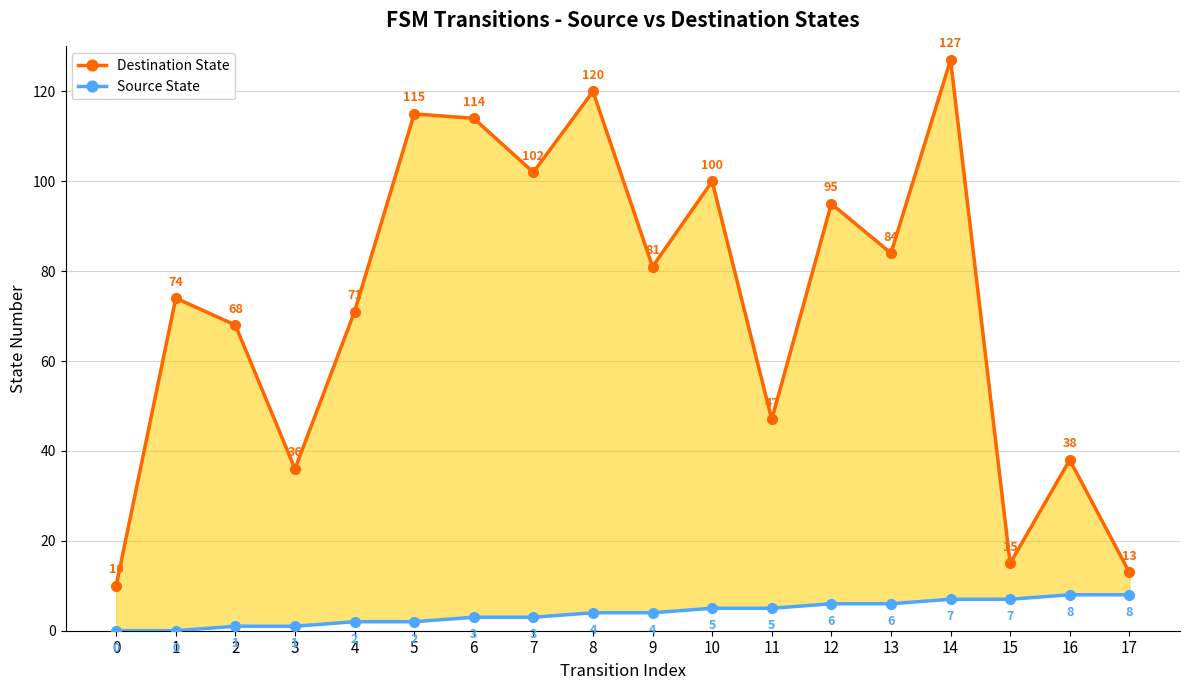

Count the Source State values in the range 2 to 6.

10